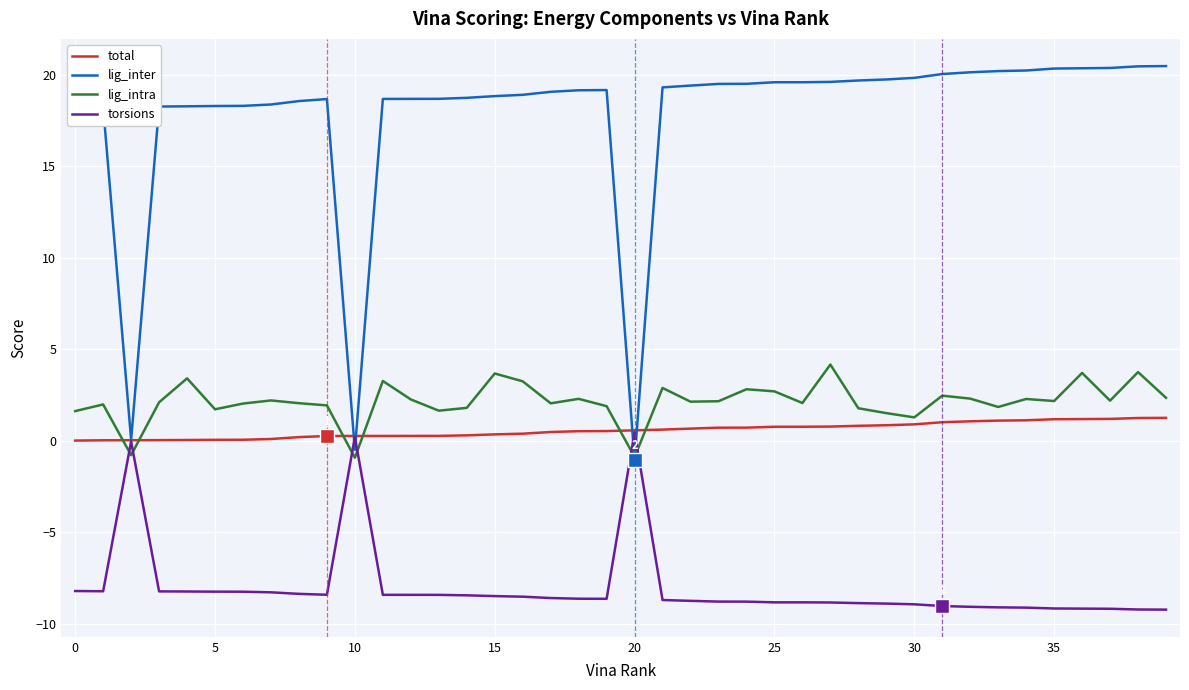

Which series has the largest range (max minus min)?

lig_inter